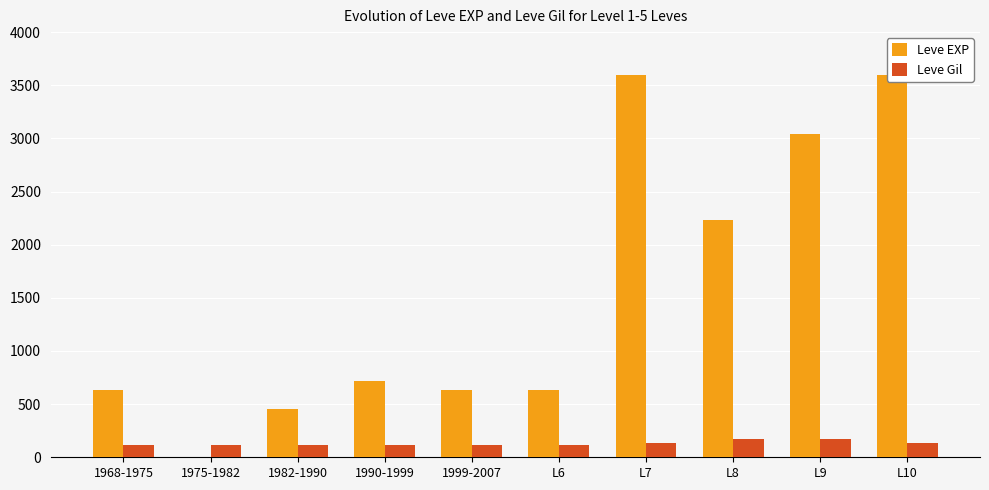

What is the difference between the maximum and minimum values in the Leve EXP series?

3599